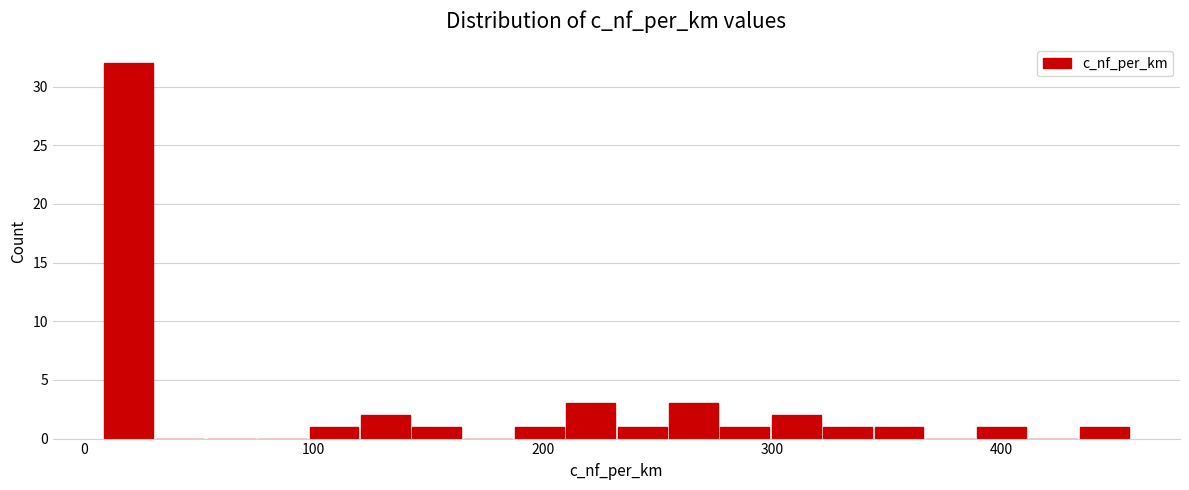

Read against the x-axis, roughly where is the centre of the tallest bar?

20